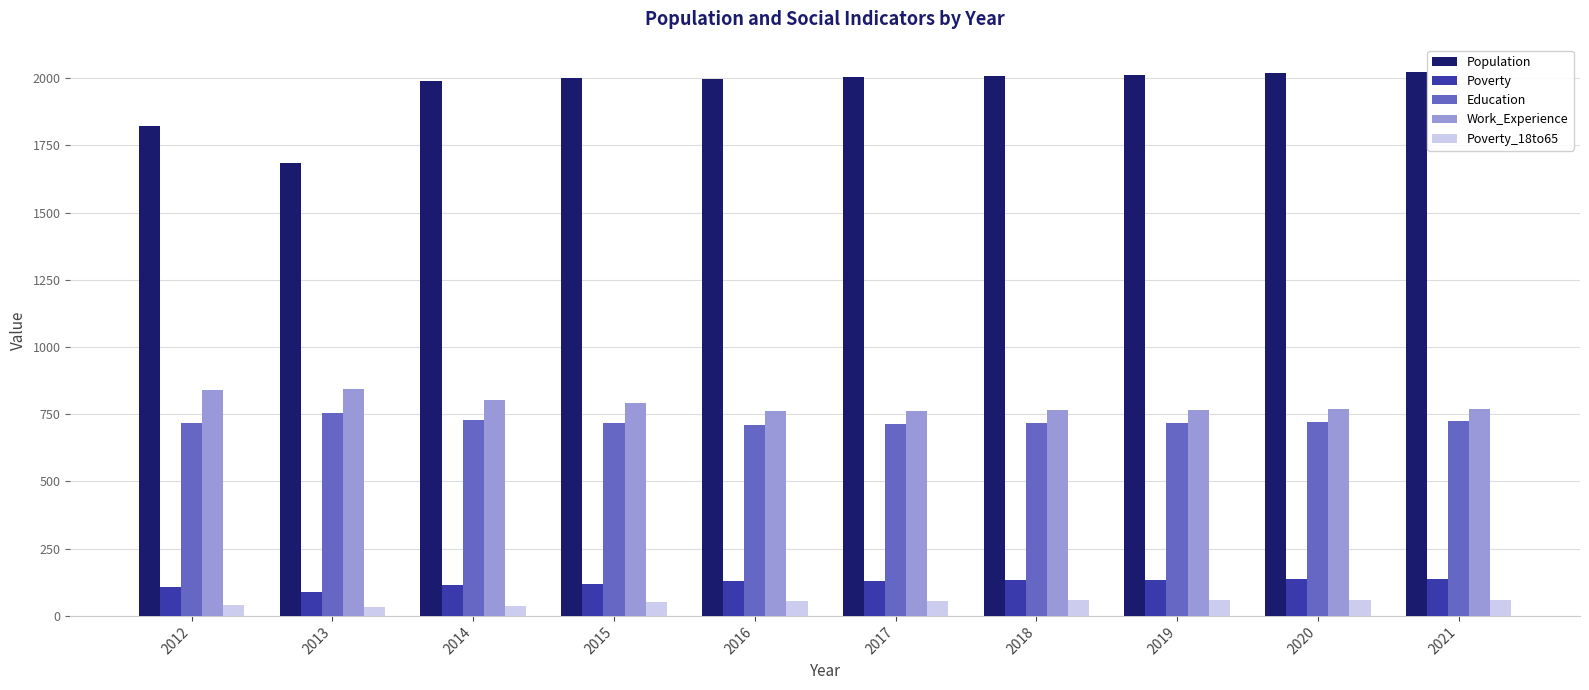

What is the minimum value for Poverty?

90